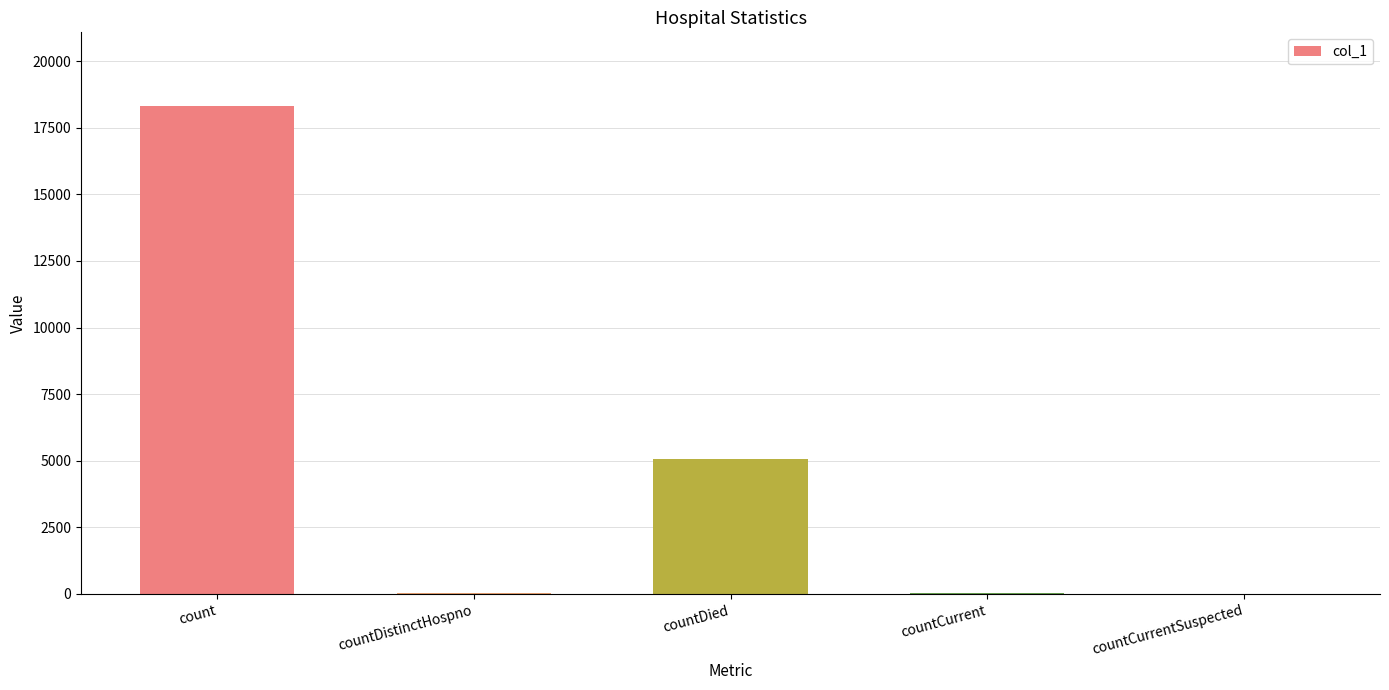

At which category does the chart reach its peak across all series?

count